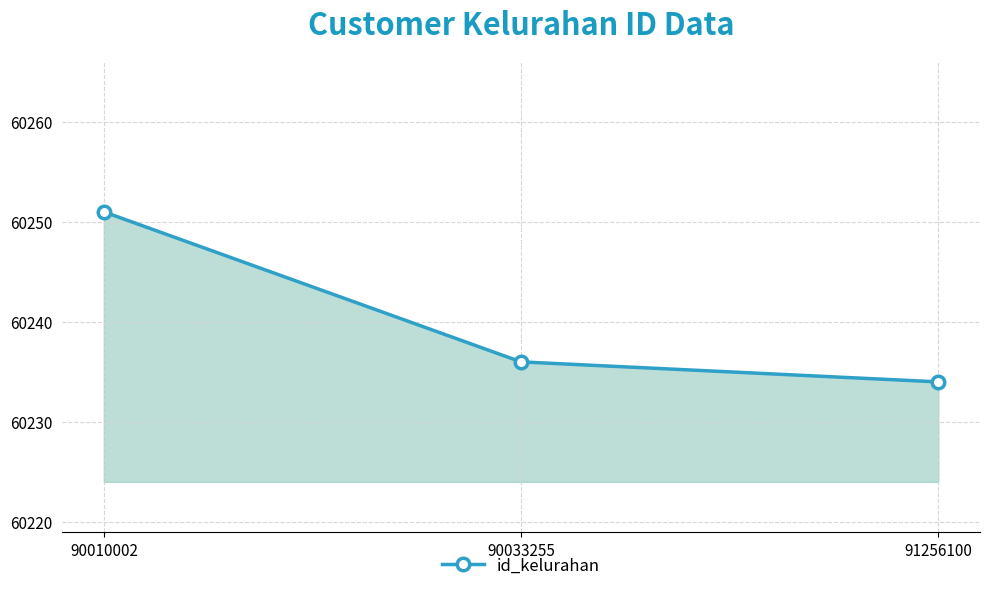

Which category has the highest value across all series?

90010002